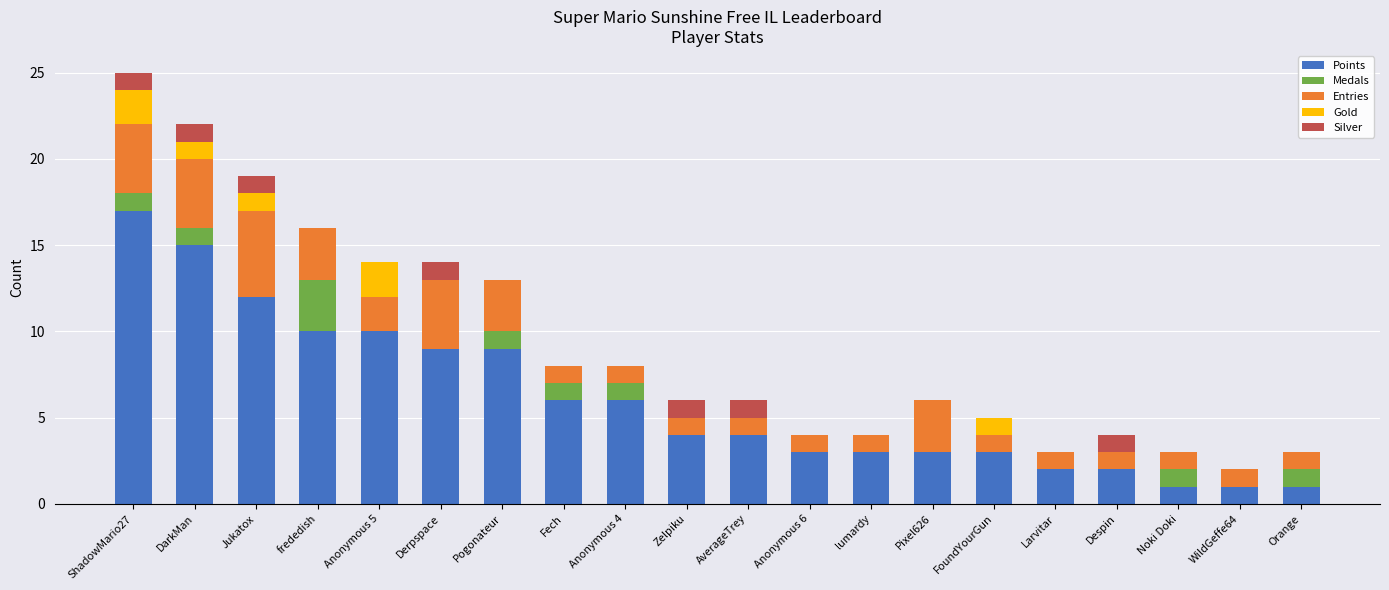

Is it true that Points equals 2 at Pixel626?

False